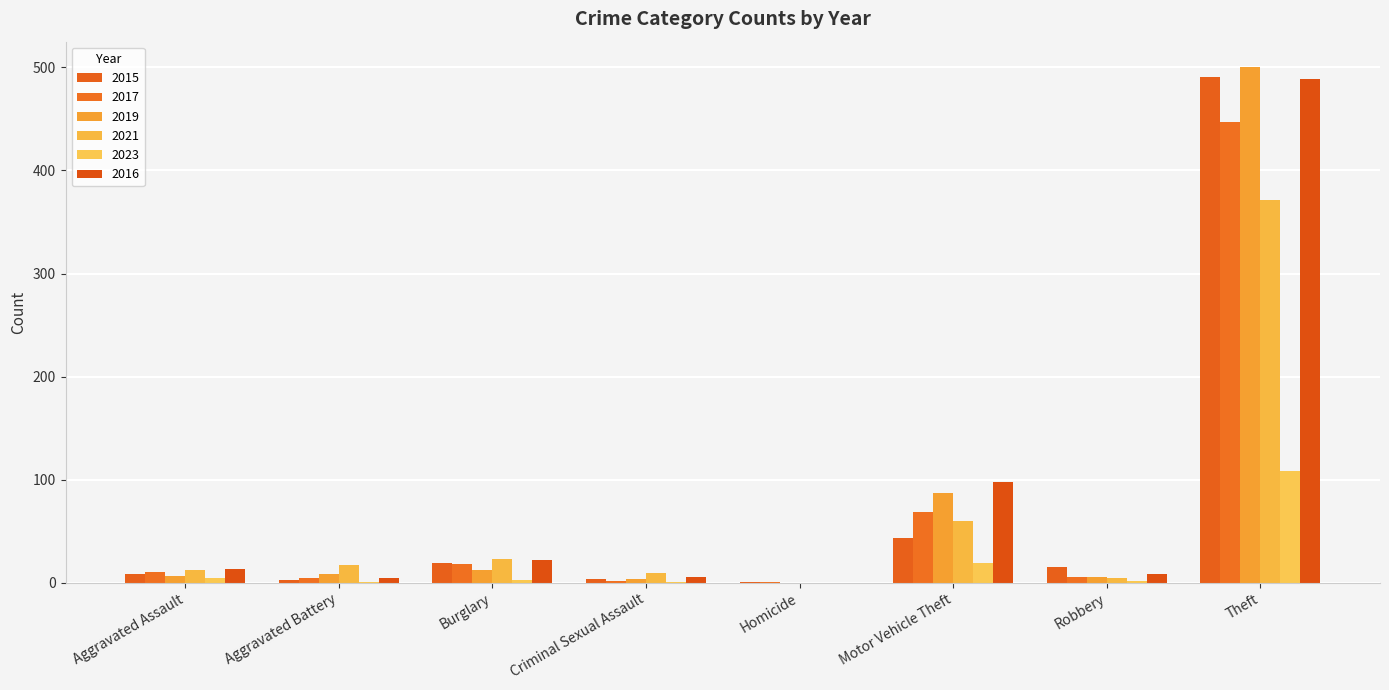

List the labels in order of 2017 value, smallest first.

Homicide, Criminal Sexual Assault, Aggravated Battery, Robbery, Aggravated Assault, Burglary, Motor Vehicle Theft, Theft